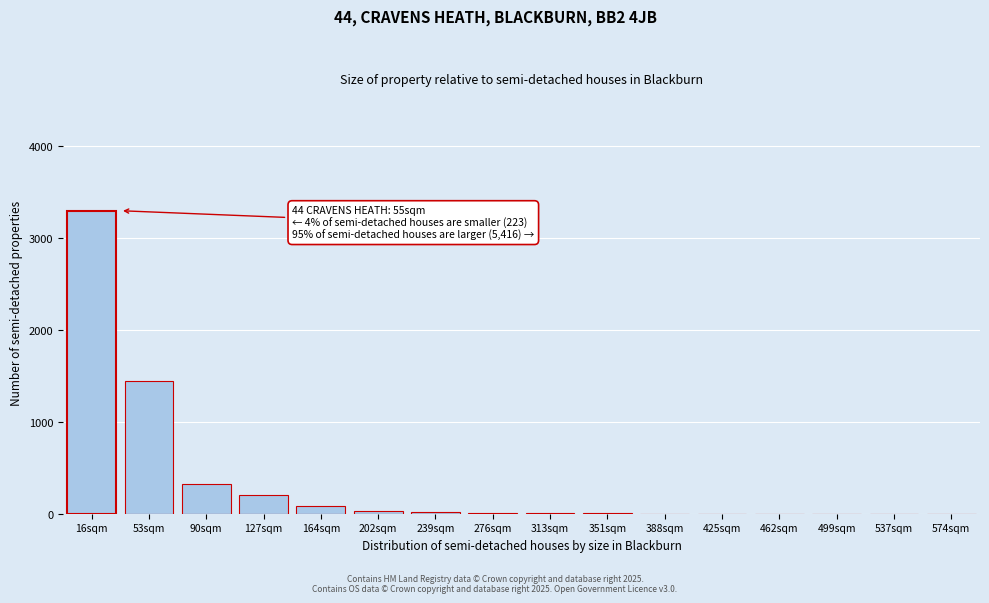

Is it true that the value at 90sqm is 320?

True